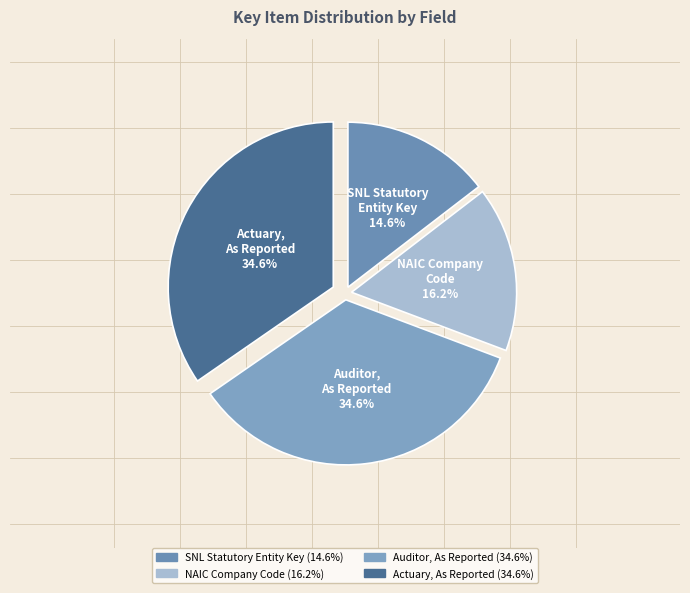

What percentage do NAIC Company Code and Actuary, As Reported together represent?

50.8%